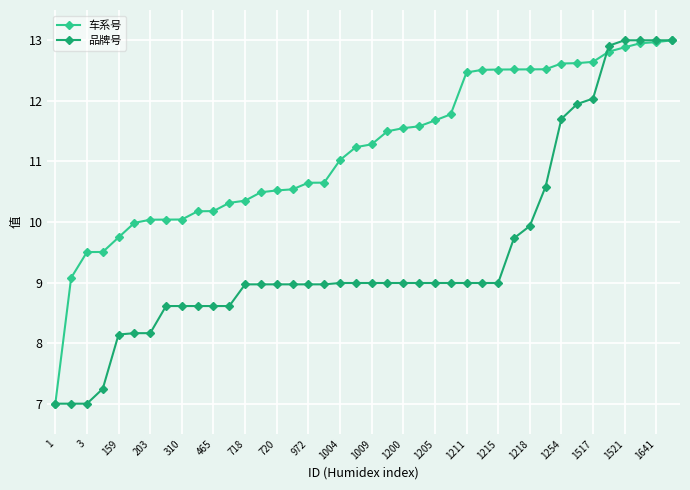

Rank the series by their average value, from highest to lowest.

车系号, 品牌号